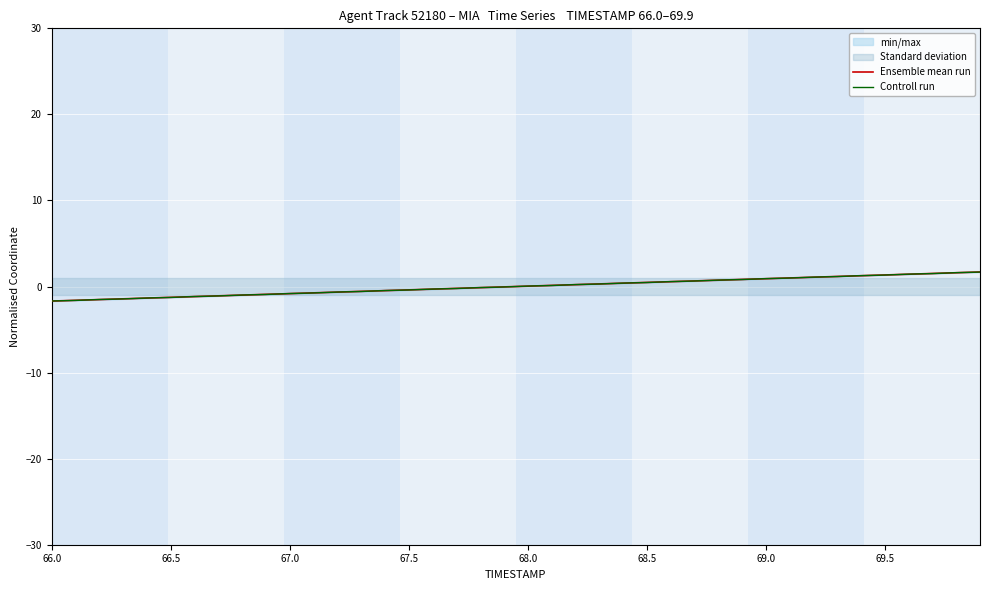

What is the greatest value displayed?

1.7